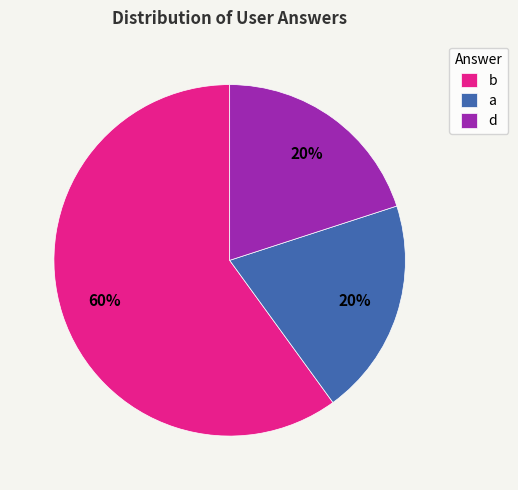

Which category accounts for the majority?

b